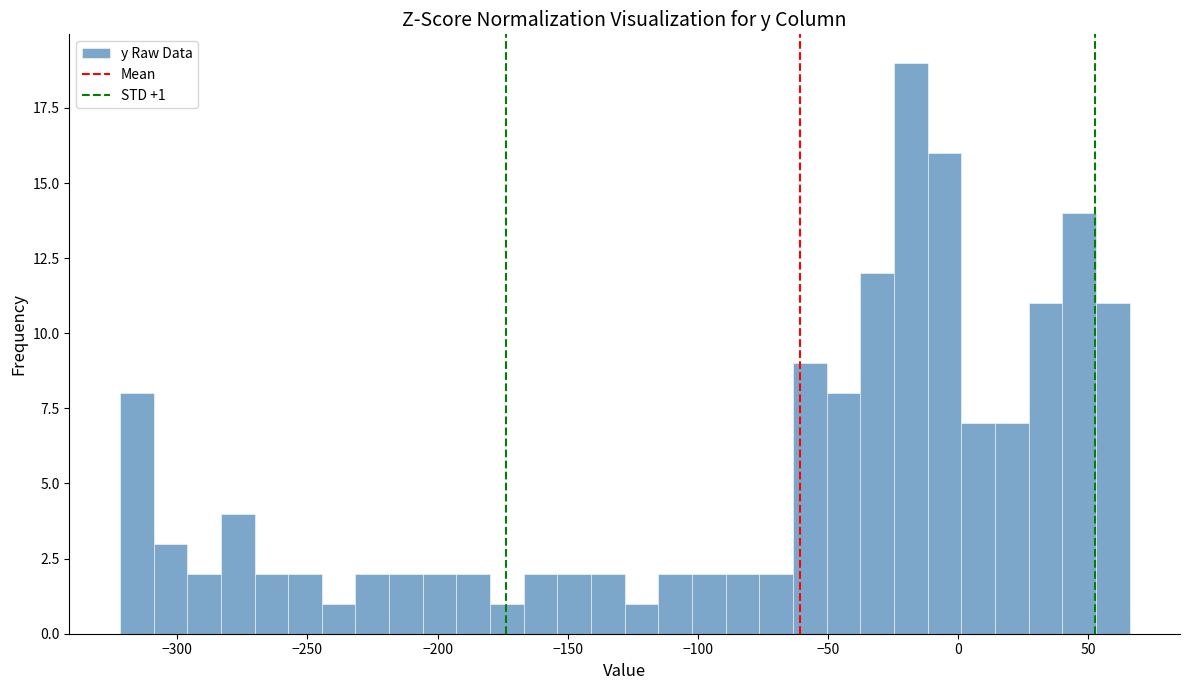

Read against the x-axis, roughly where is the centre of the tallest bar?

-20